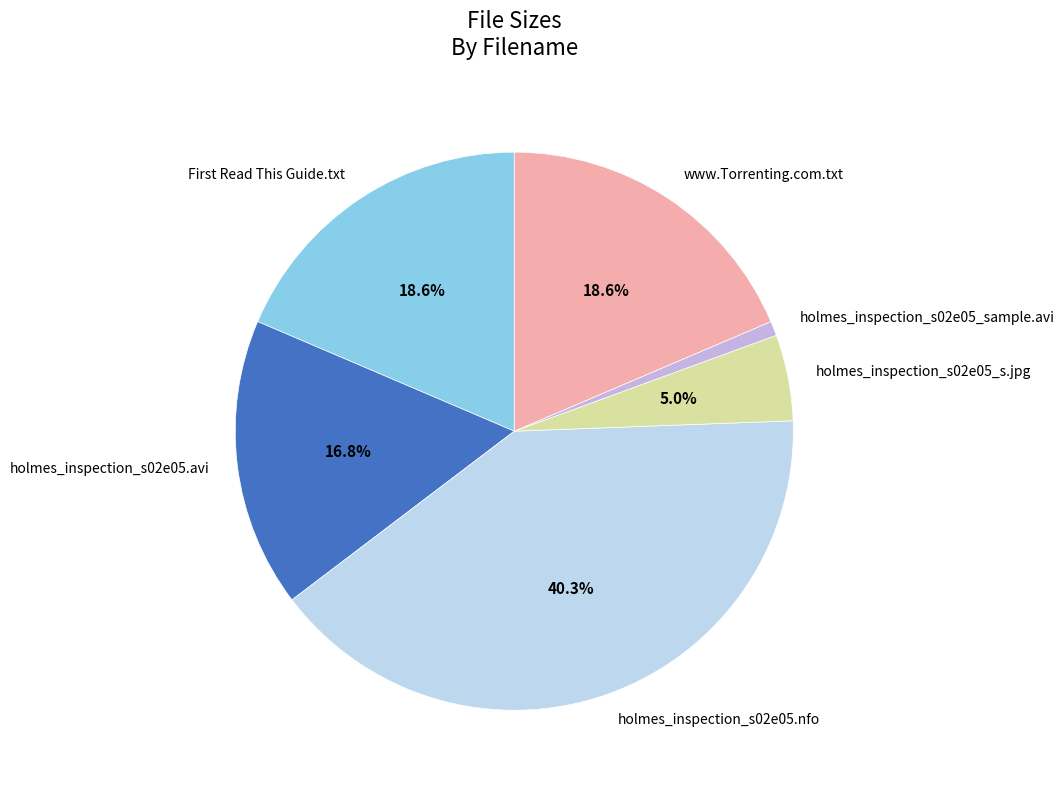

Is there any slice that represents more than half of the pie?

No